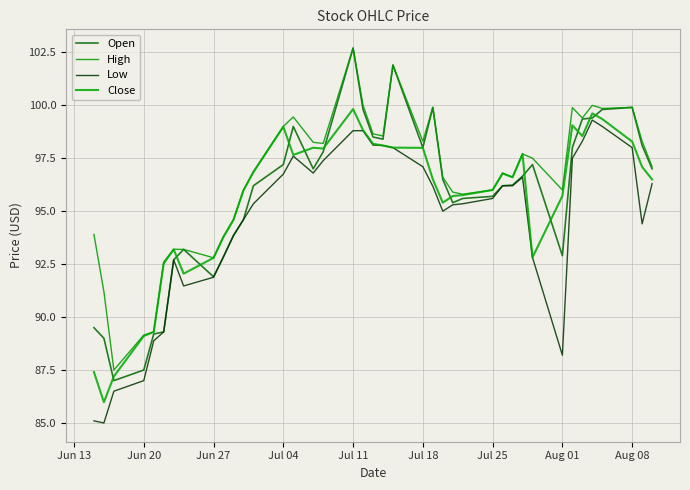

Is this an area chart (filled region under the line)?

No